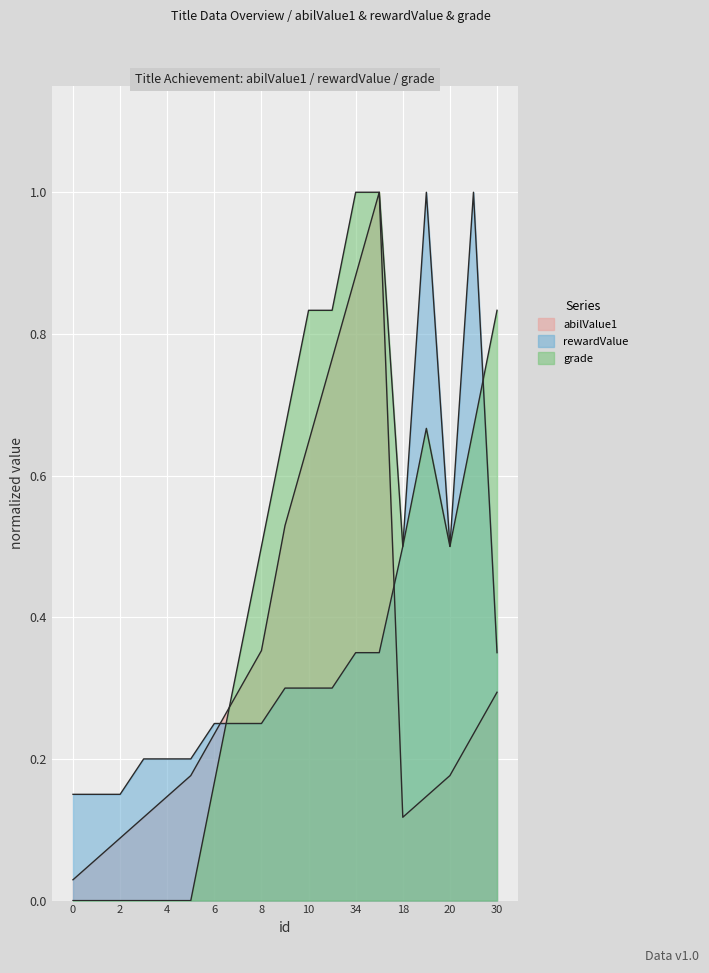

What position from the left is 30?

19